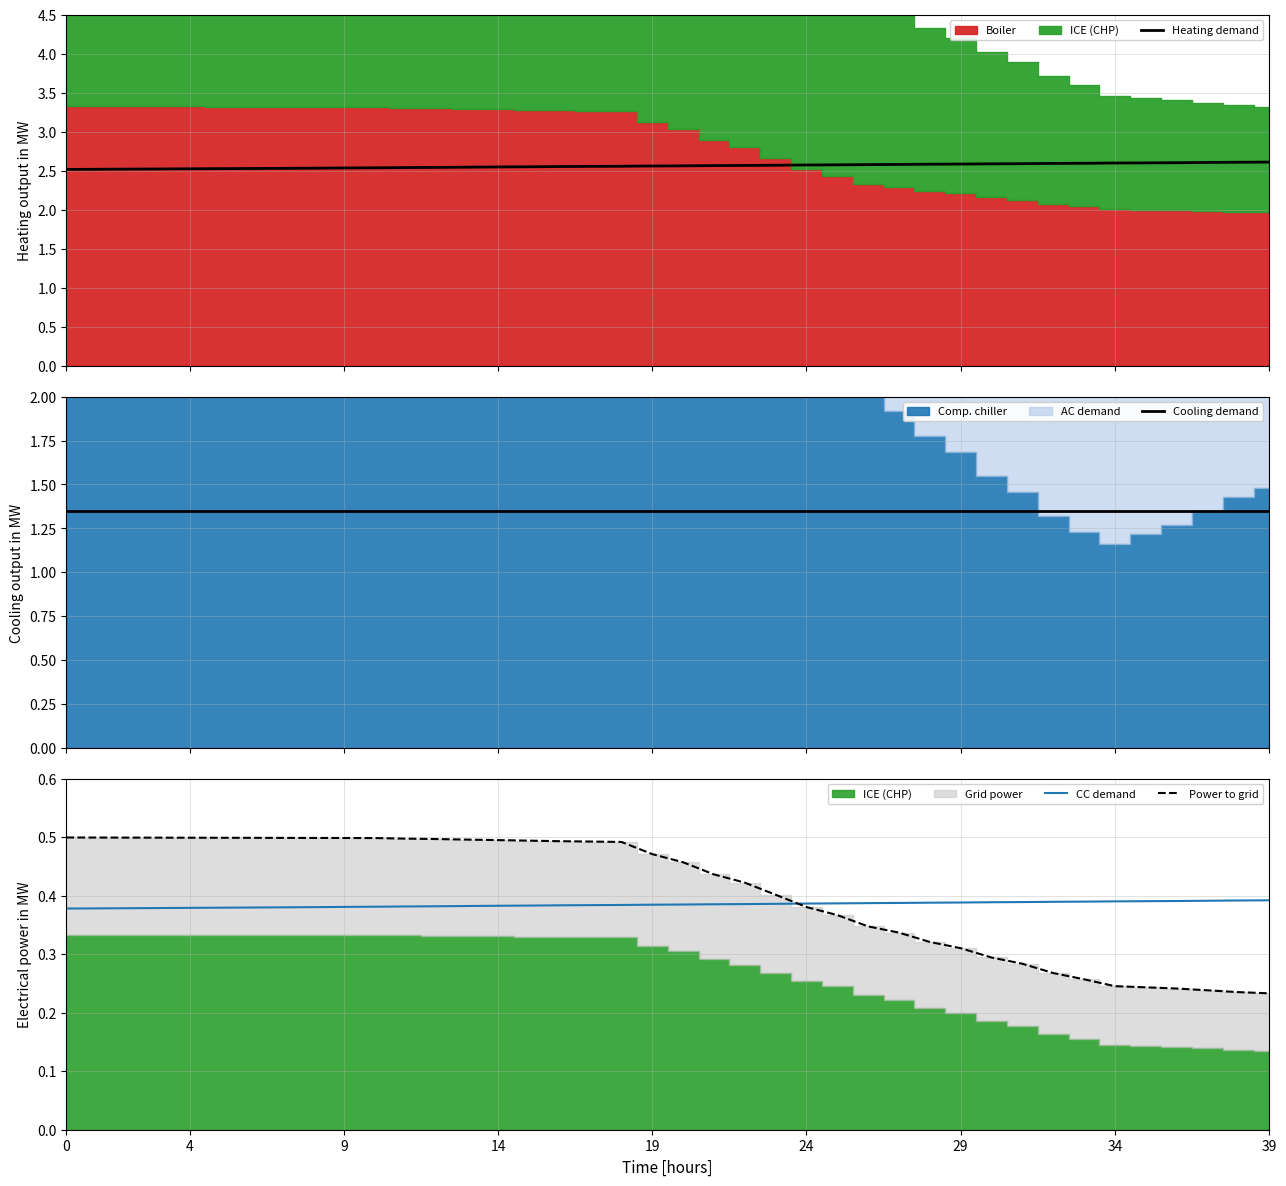

Reading left to right, transcribe all the data shown in this chart.

Heating demand: 2.5	2.5	2.5	2.5	2.5	2.5	2.5	2.5	2.5	2.5	2.5	2.5	2.5	2.5	2.6	2.6	2.6	2.6	2.6	2.6	2.6	2.6	2.6	2.6	2.6	2.6	2.6	2.6	2.6	2.6	2.6	2.6	2.6	2.6	2.6	2.6	2.6	2.6	2.6	2.6
Cooling demand: 1.3	1.3	1.3	1.3	1.3	1.3	1.3	1.3	1.3	1.3	1.3	1.3	1.3	1.3	1.3	1.3	1.3	1.3	1.3	1.3	1.3	1.3	1.3	1.3	1.3	1.3	1.3	1.3	1.3	1.3	1.3	1.3	1.3	1.3	1.3	1.3	1.3	1.3	1.3	1.3
CC demand: 0.4	0.4	0.4	0.4	0.4	0.4	0.4	0.4	0.4	0.4	0.4	0.4	0.4	0.4	0.4	0.4	0.4	0.4	0.4	0.4	0.4	0.4	0.4	0.4	0.4	0.4	0.4	0.4	0.4	0.4	0.4	0.4	0.4	0.4	0.4	0.4	0.4	0.4	0.4	0.4
Power to grid: 0.5	0.5	0.5	0.5	0.5	0.5	0.5	0.5	0.5	0.5	0.5	0.5	0.5	0.5	0.5	0.5	0.5	0.5	0.5	0.5	0.5	0.4	0.4	0.4	0.4	0.4	0.3	0.3	0.3	0.3	0.3	0.3	0.3	0.3	0.2	0.2	0.2	0.2	0.2	0.2